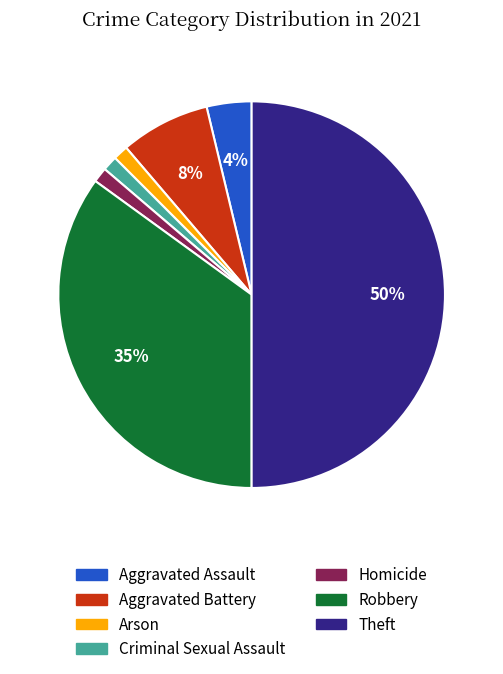

Combined, do Aggravated Battery and Homicide account for over 50%?

No